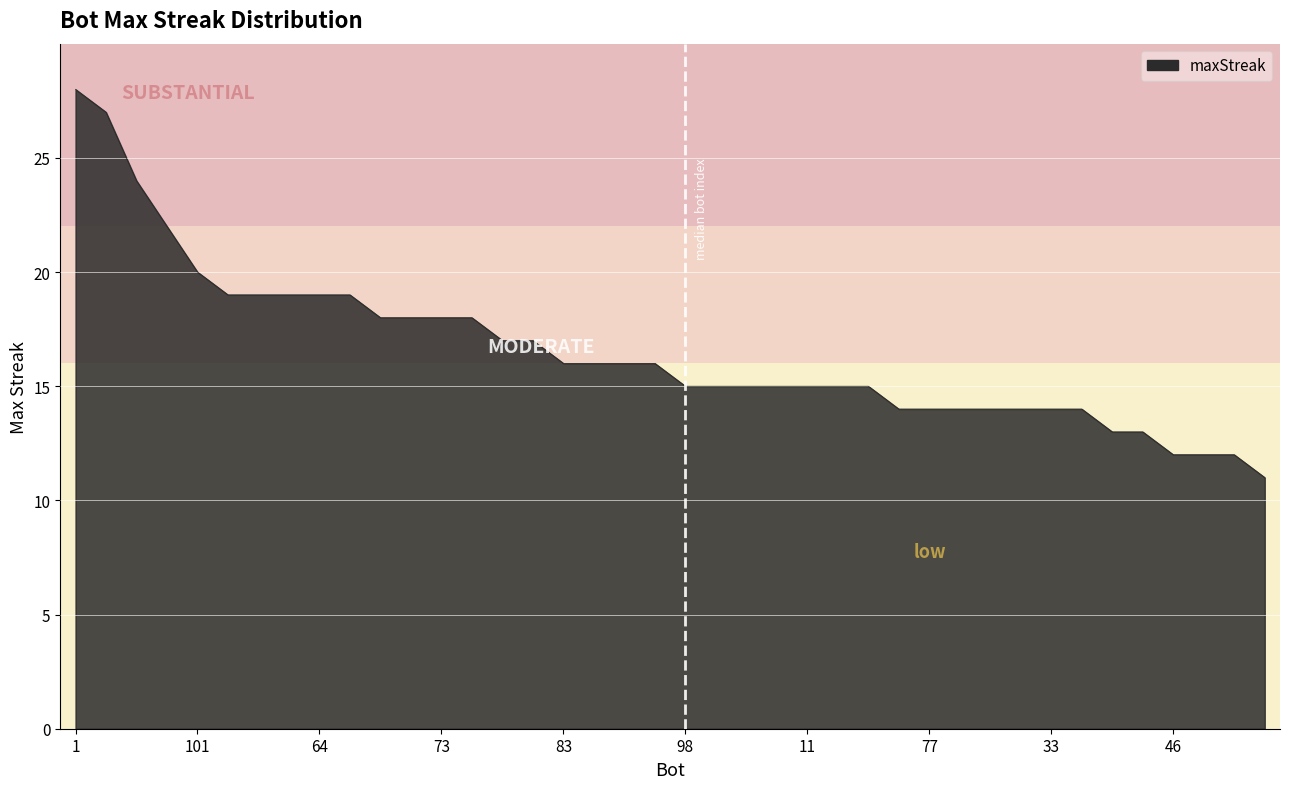

Reading left to right, what are all the values shown in this chart?

28	27	24	22	20	19	19	19	19	19	18	18	18	18	17	17	16	16	16	16	15	15	15	15	15	15	15	14	14	14	14	14	14	14	13	13	12	12	12	11